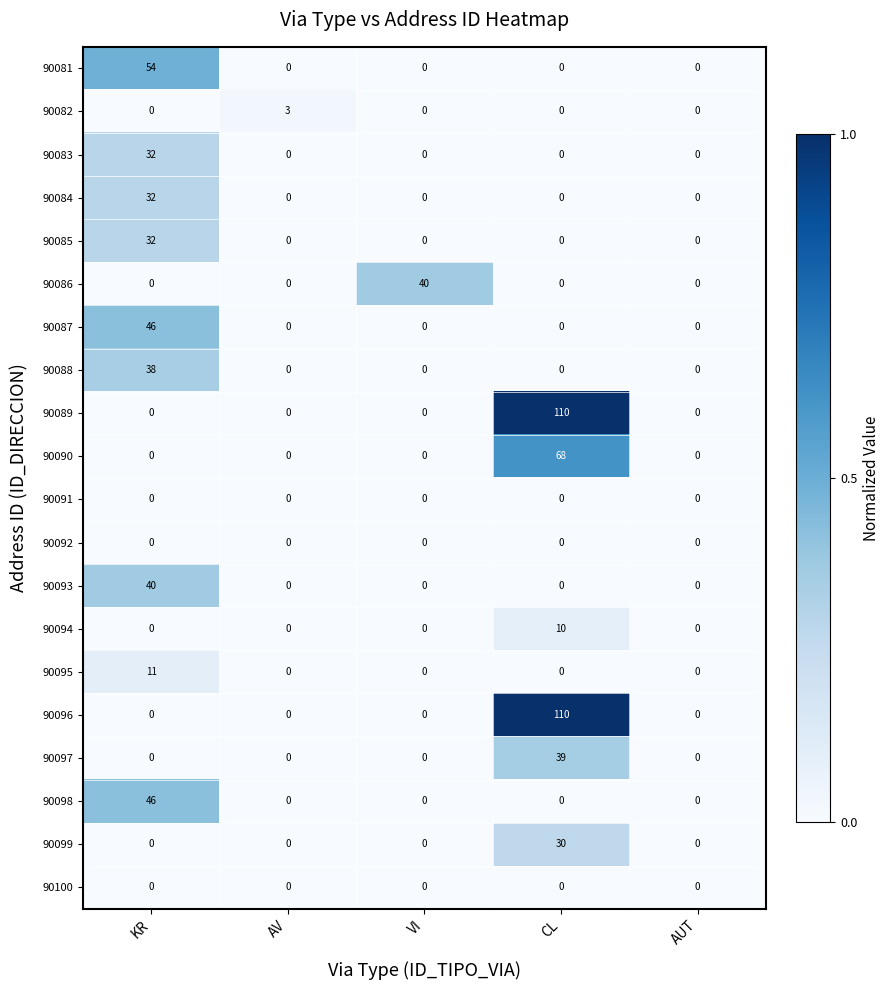

What is the total value across all series at KR?

331